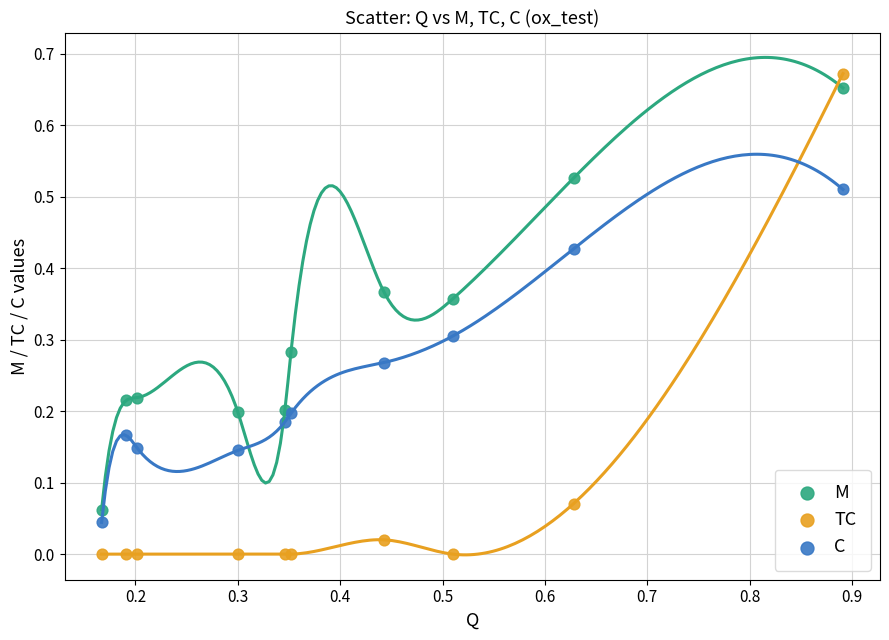

Which series contains the lowest Y value?

TC